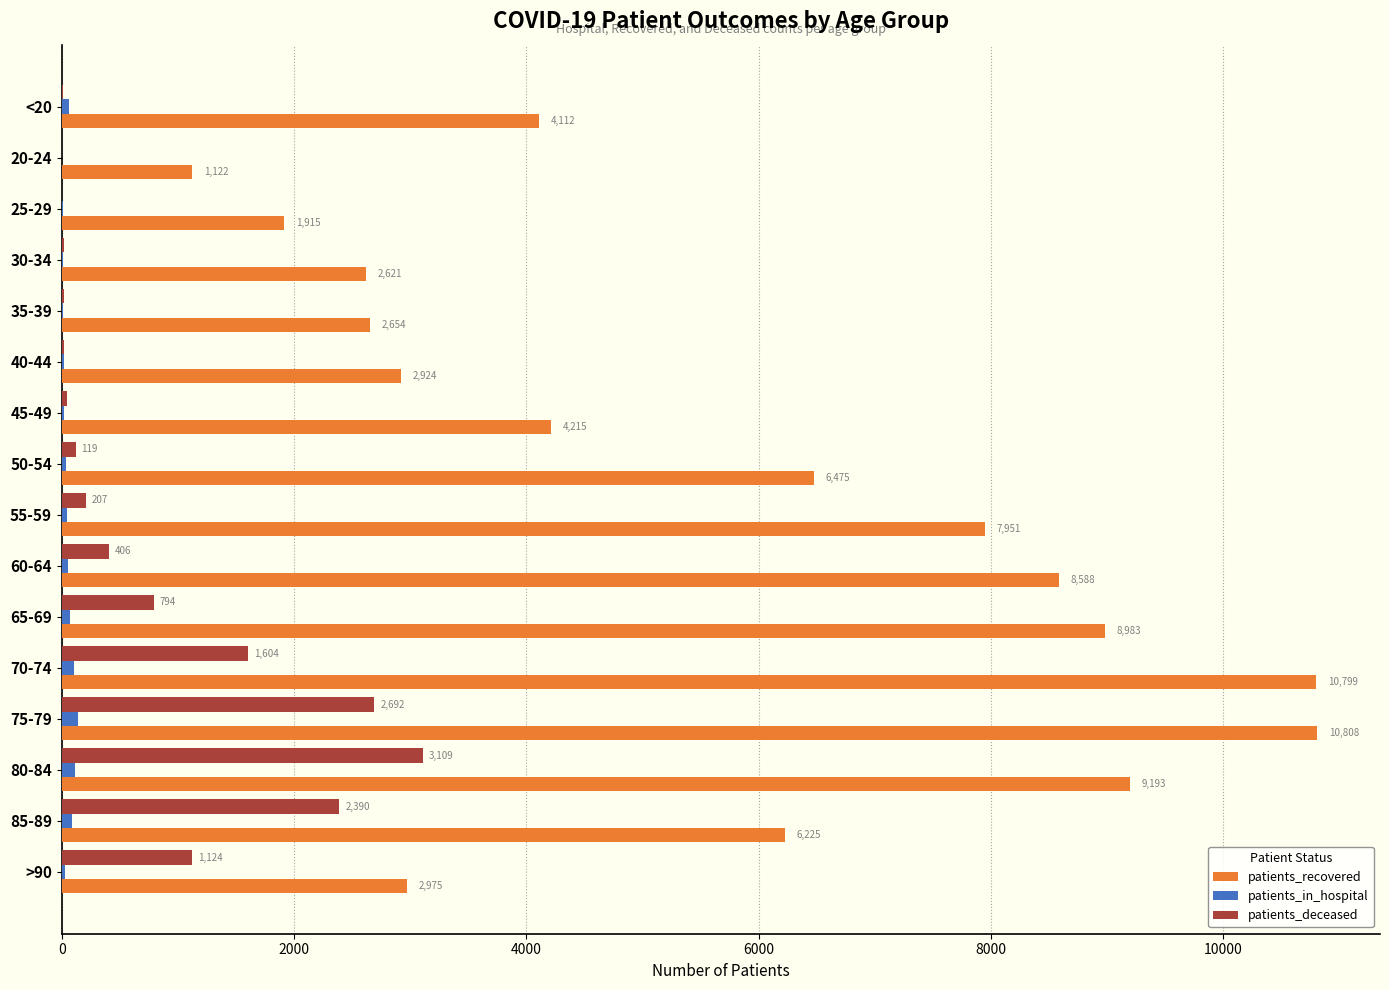

How many distinct data groups are displayed?

3